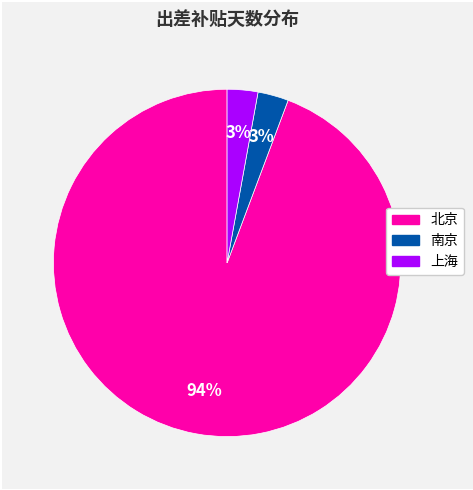

To the nearest percent, what is the difference between the largest and smallest slice percentages?

91%